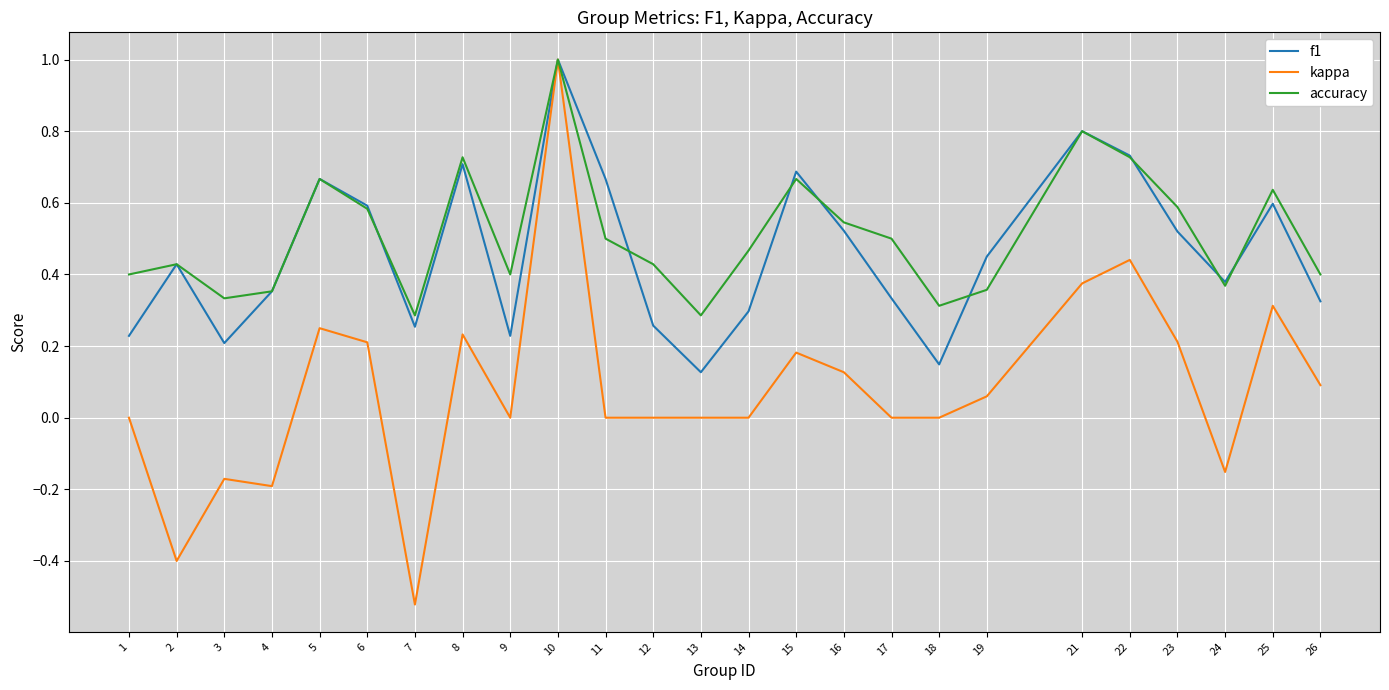

Which series has the largest total across all categories?

accuracy